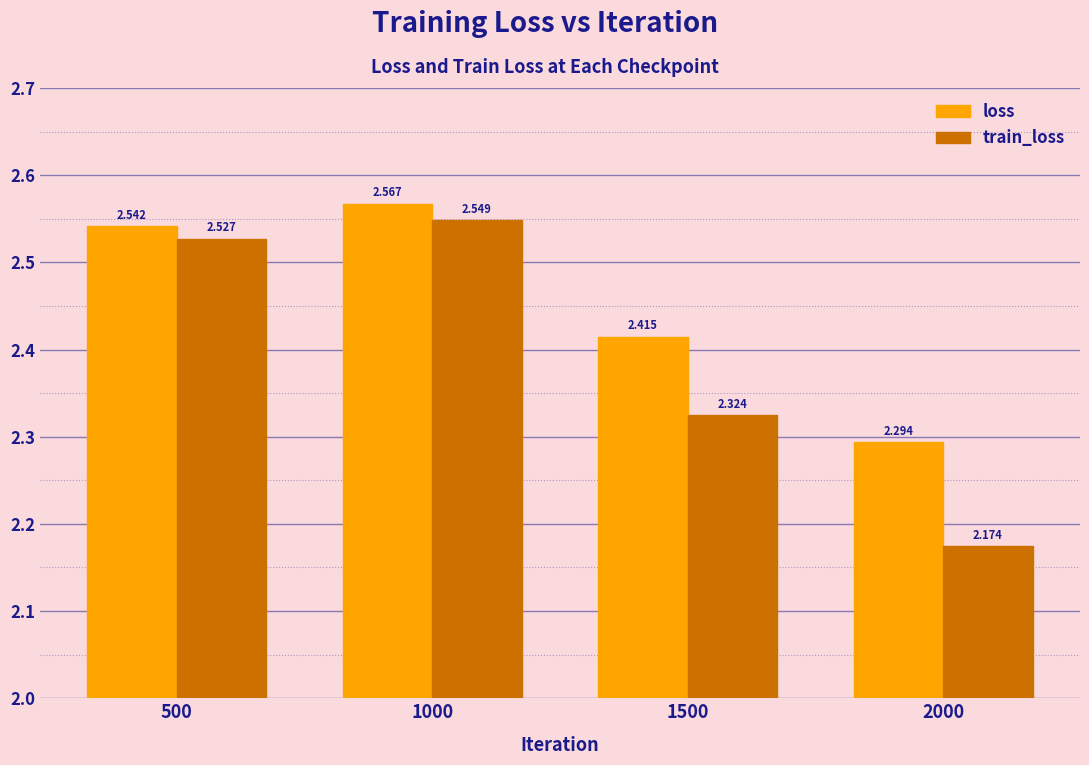

At which label does train_loss reach its peak?

1000